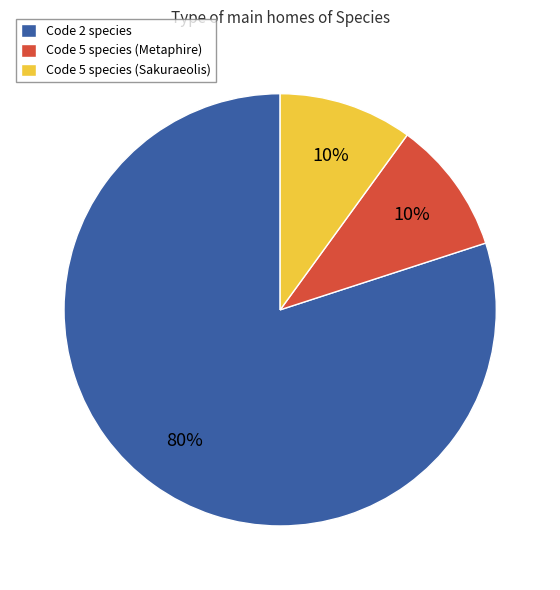

True or false: Code 5 species (Sakuraeolis) accounts for 15% of the total.

False